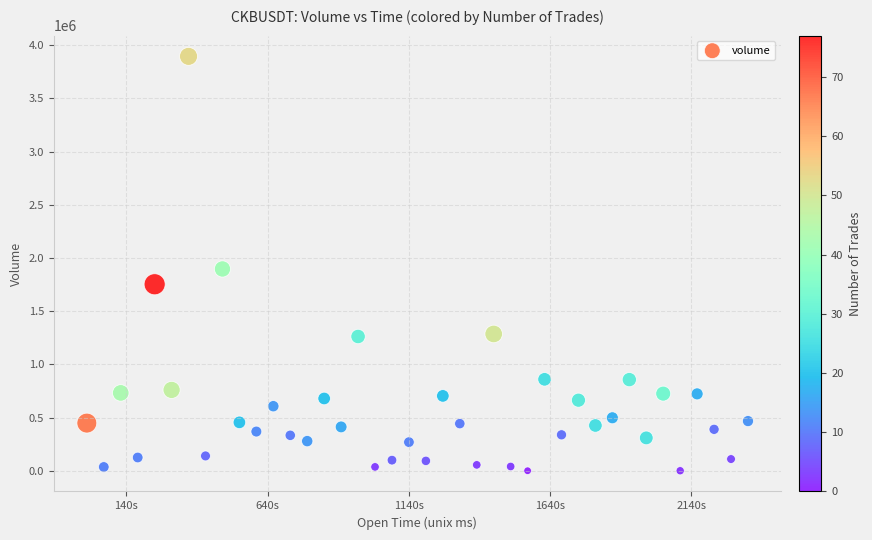

What is the range of Y values (max minus min)?

3895160